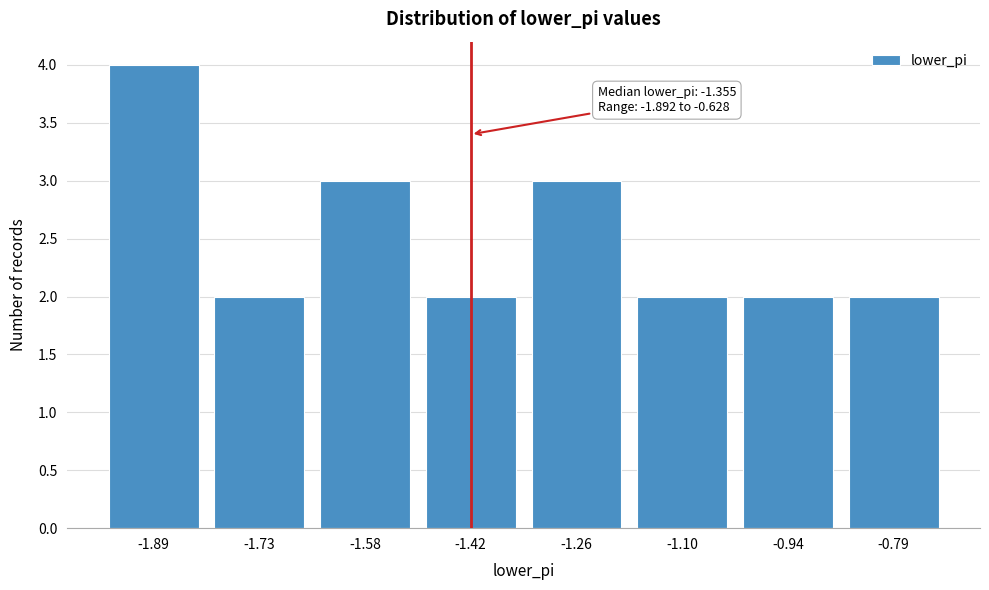

Reading left to right, extract all data points from this chart.

4	2	3	2	3	2	2	2